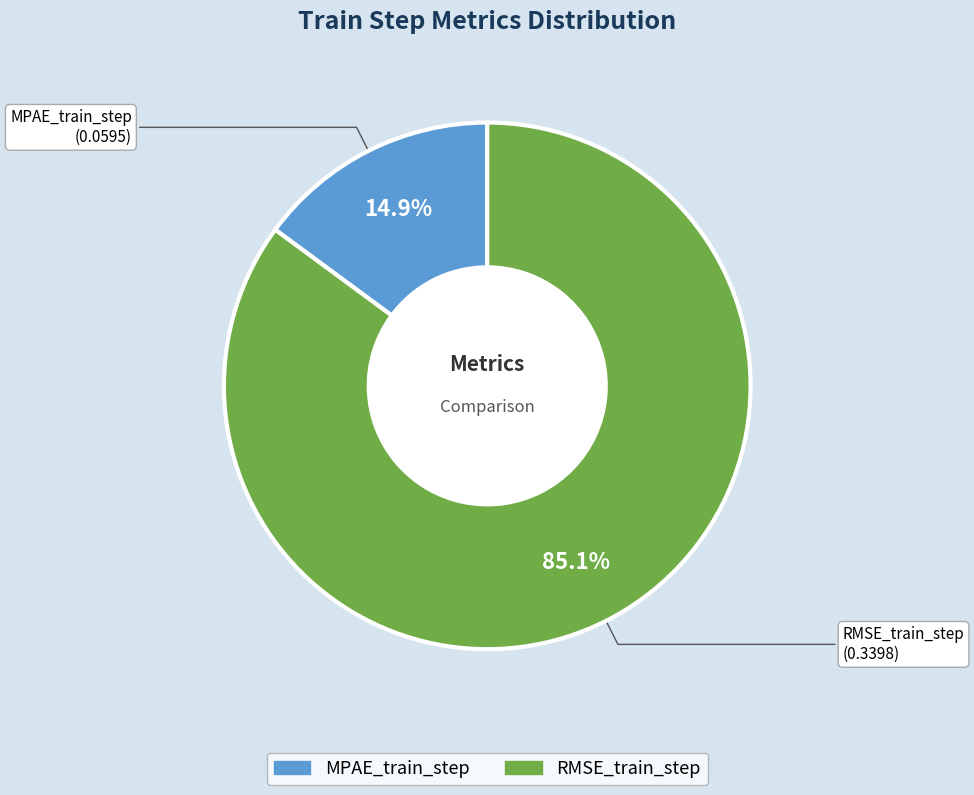

Is the sum of RMSE_train_step and MPAE_train_step greater than half?

Yes